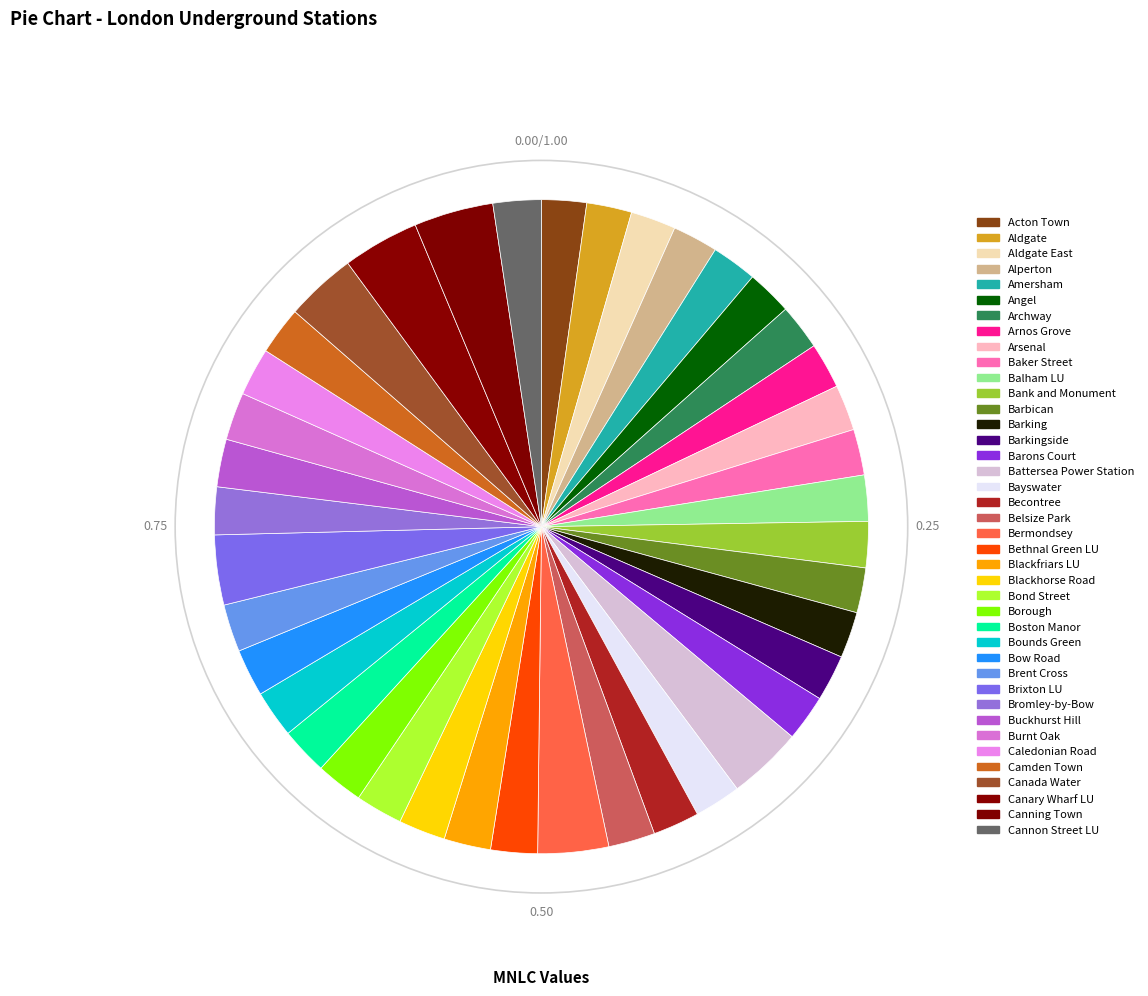

Rank the categories by value from highest to lowest.

Canning Town, Canary Wharf LU, Battersea Power Station, Canada Water, Bermondsey, Brixton LU, Cannon Street LU, Camden Town, Caledonian Road, Burnt Oak, Buckhurst Hill, Bromley-by-Bow, Brent Cross, Bow Road, Bounds Green, Boston Manor, Borough, Bond Street, Blackhorse Road, Blackfriars LU, Bethnal Green LU, Belsize Park, Becontree, Bayswater, Barons Court, Barkingside, Barking, Bank and Monument, Balham LU, Baker Street, Arsenal, Arnos Grove, Archway, Angel, Amersham, Alperton, Aldgate East, Aldgate, Barbican, Acton Town